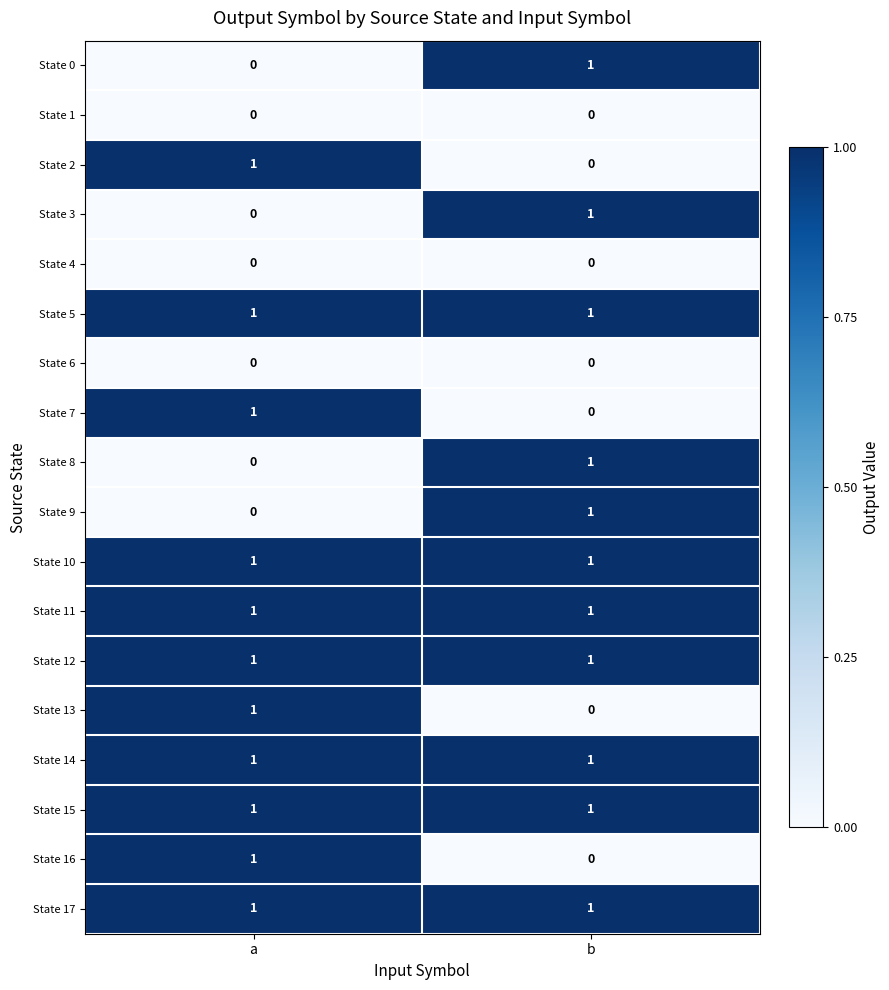

Where is State 3 nearest to the value 0?

a